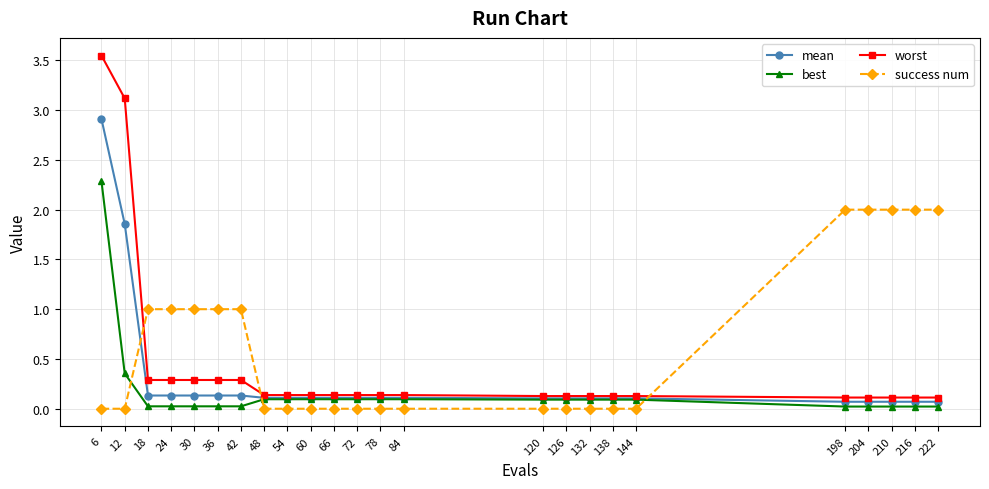

What is the value of the best point at the 13th from the left?

0.1